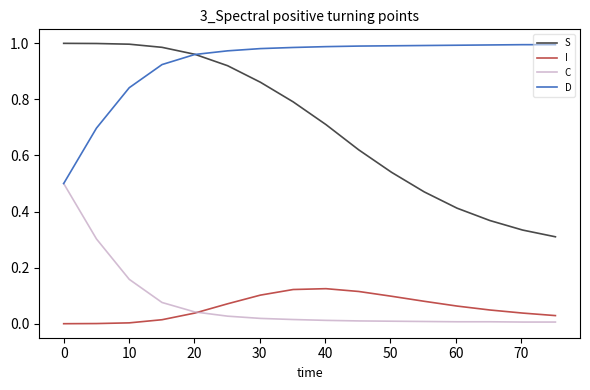

Which series has the largest range (max minus min)?

S